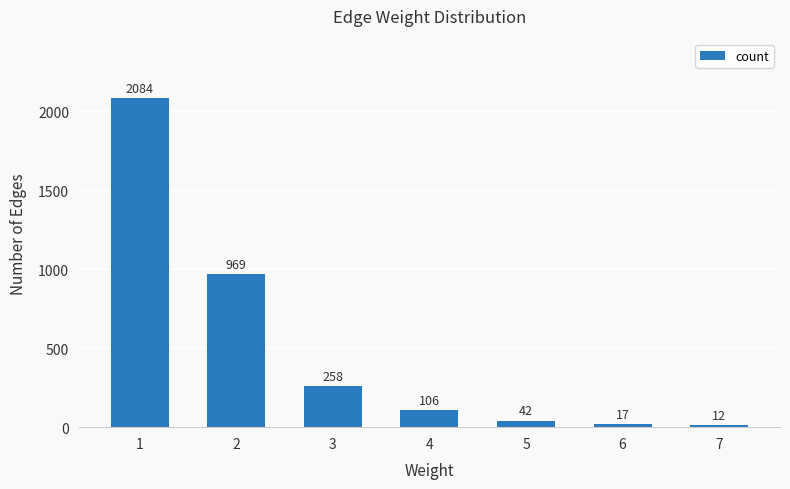

What is the value of the 3rd bar from the left?

258